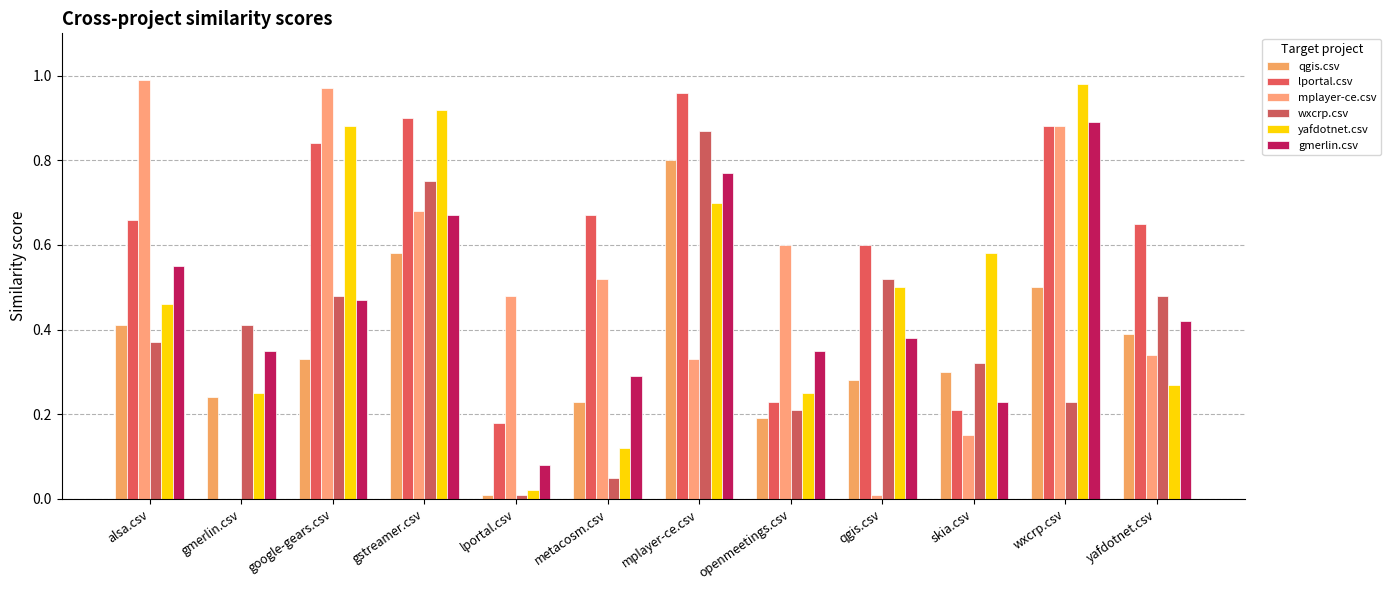

At which category is the sum across all series the highest?

gstreamer.csv